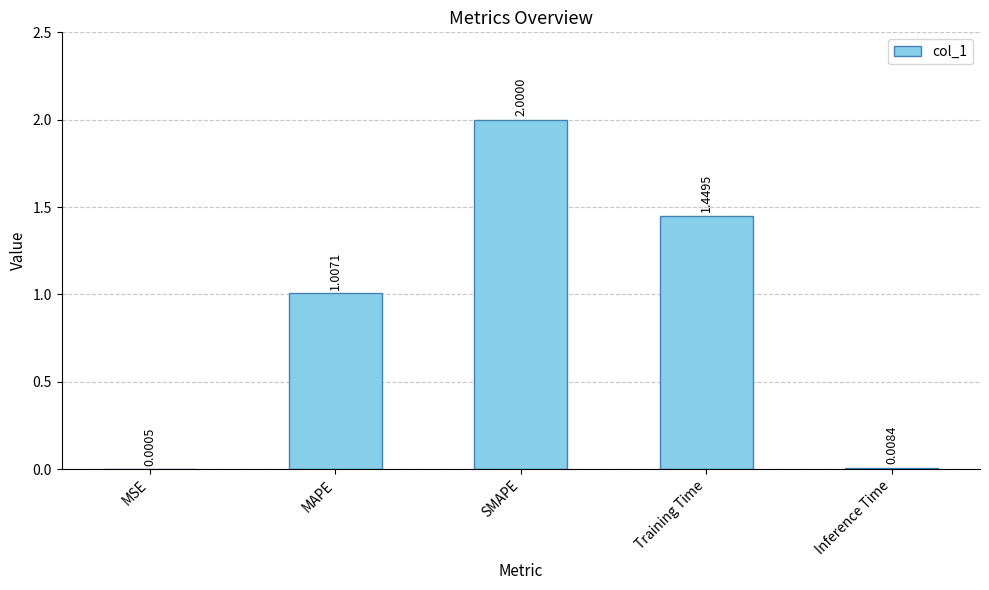

At which label does the data first exceed 1?

MAPE